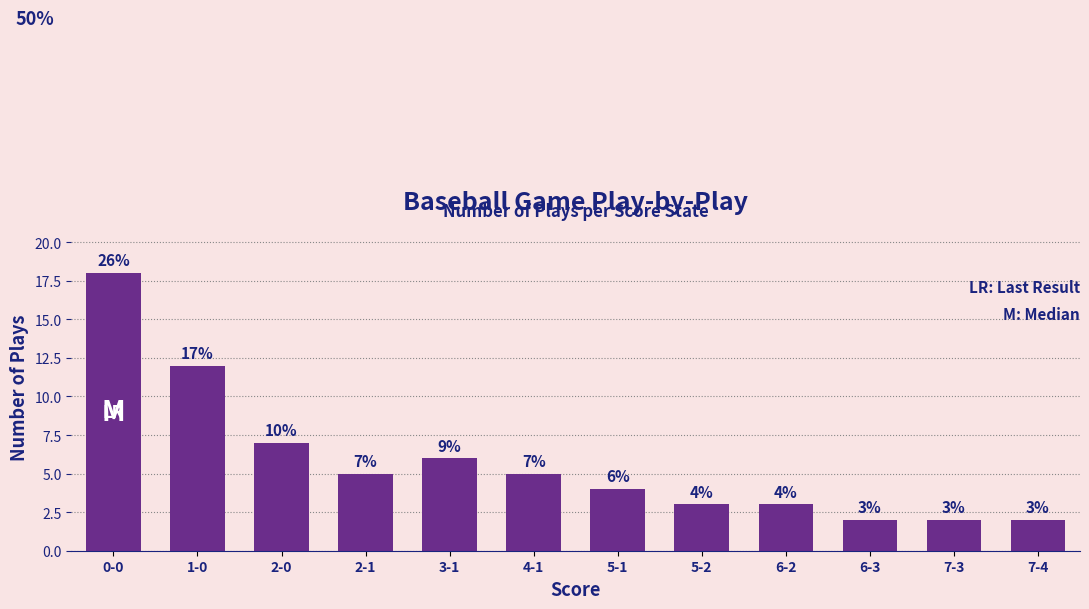

What is the value of the 7th bar from the left?

4